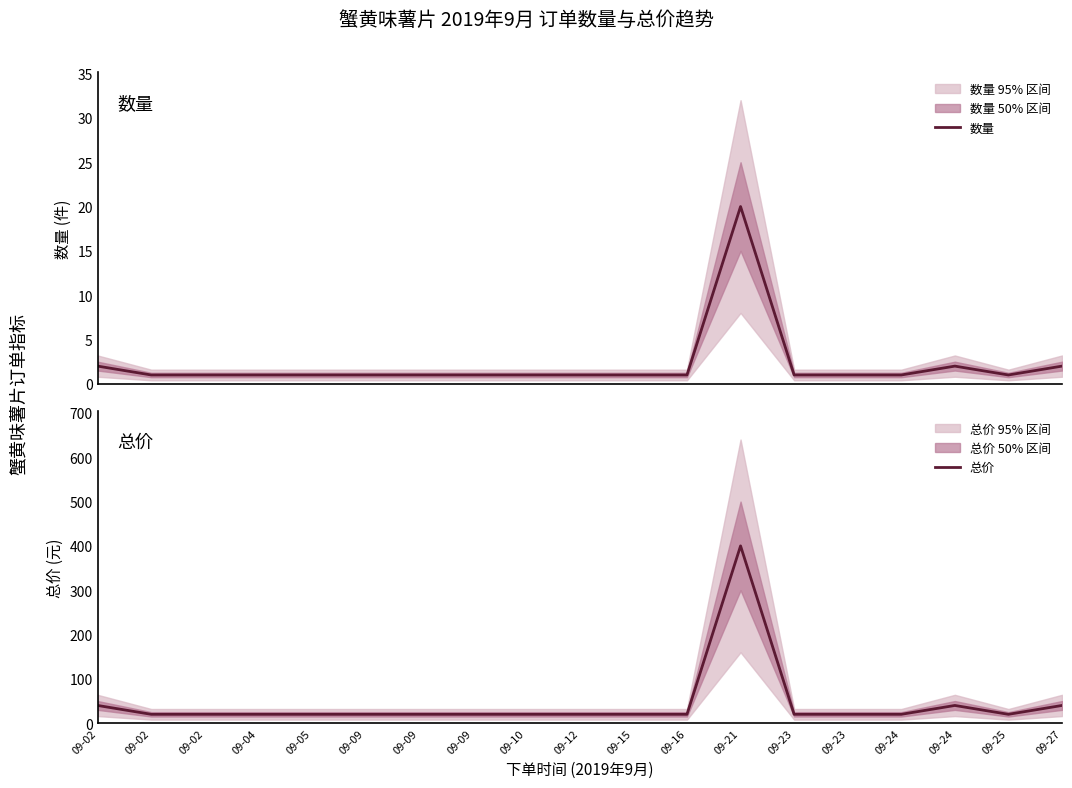

Reading left to right, what are all the values shown in this chart?

数量: 09-02=2	09-02=1	09-02=1	09-04=1	09-05=1	09-09=1	09-09=1	09-09=1	09-10=1	09-12=1	09-15=1	09-16=1	09-21=20	09-23=1	09-23=1	09-24=1	09-24=2	09-25=1	09-27=2
总价: 09-02=40	09-02=20	09-02=20	09-04=20	09-05=20	09-09=20	09-09=20	09-09=20	09-10=20	09-12=20	09-15=20	09-16=20	09-21=400	09-23=20	09-23=20	09-24=20	09-24=40	09-25=20	09-27=40